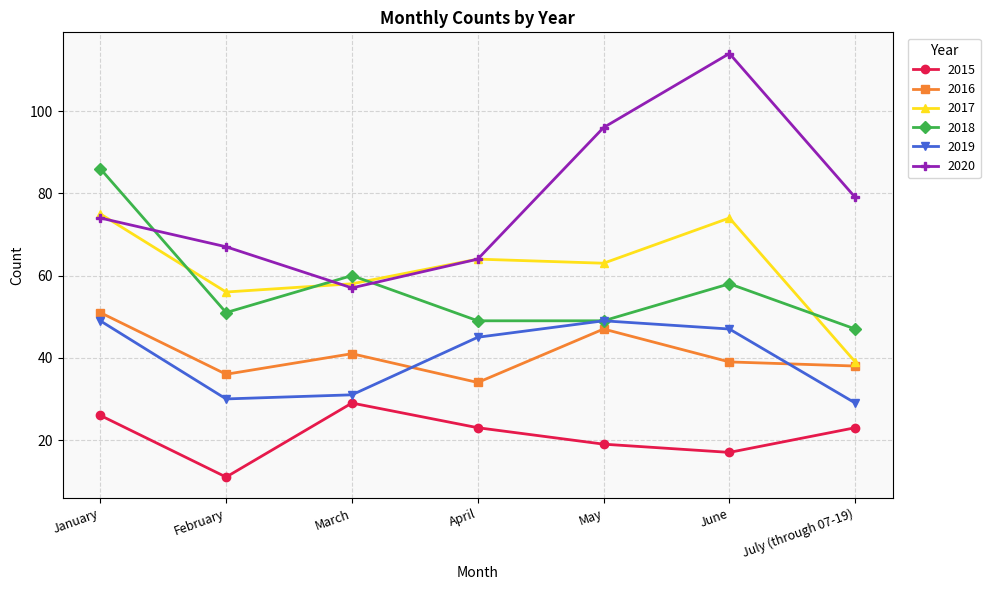

How many categories are shown in the chart?

7